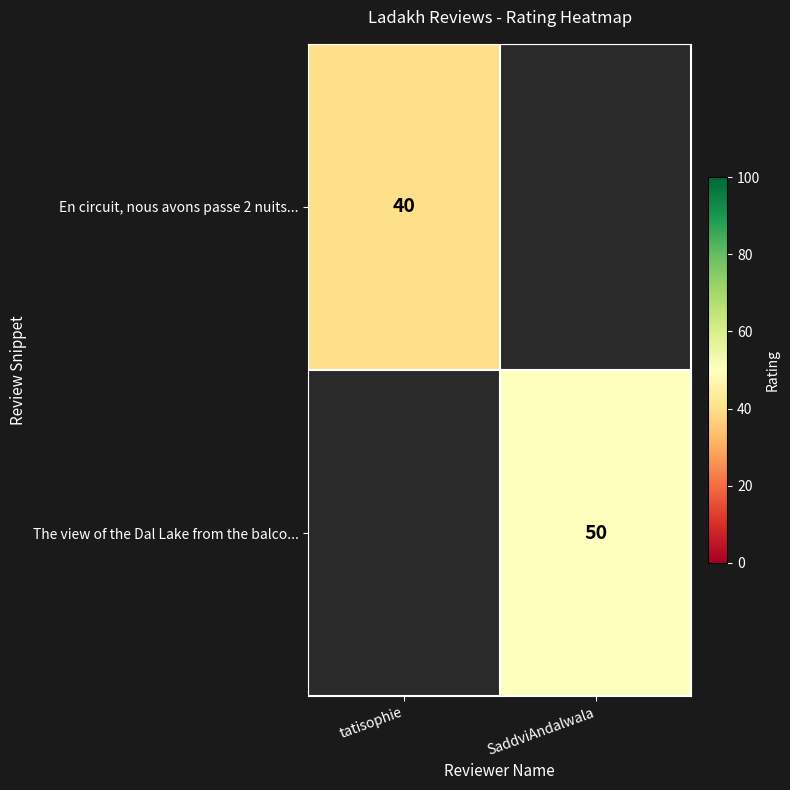

The En circuit, nous avons passe 2 nuits... series shows 40 at tatisophie. True or false?

True